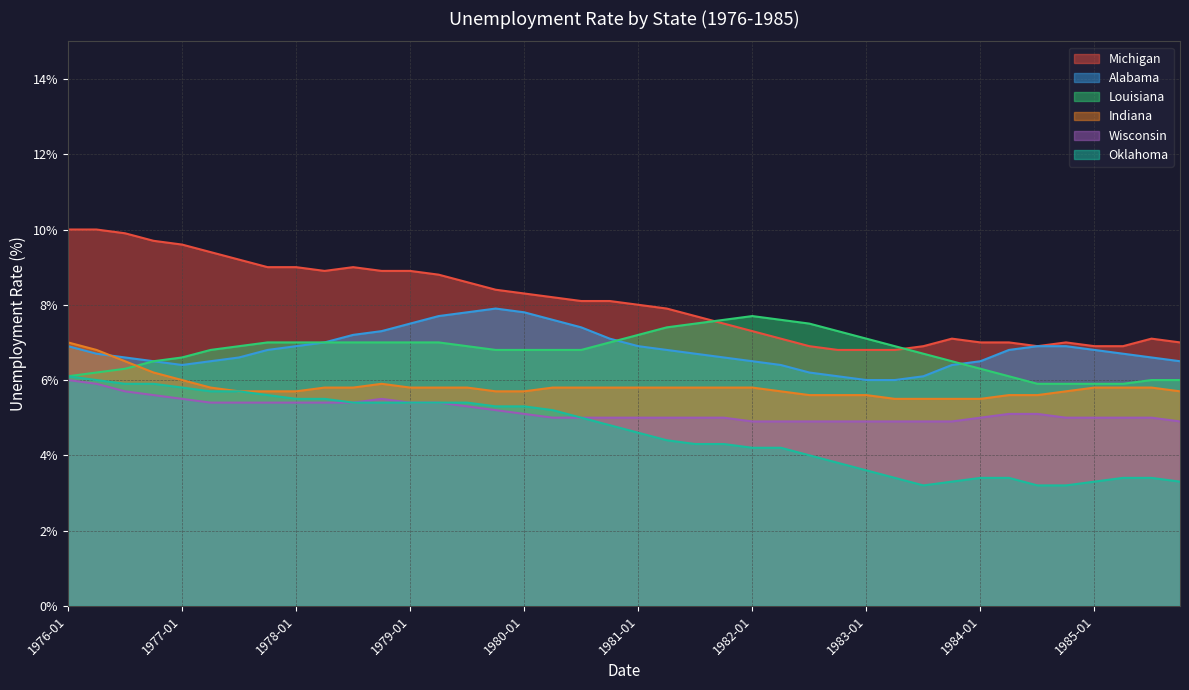

Which series has the widest spread of values?

Michigan